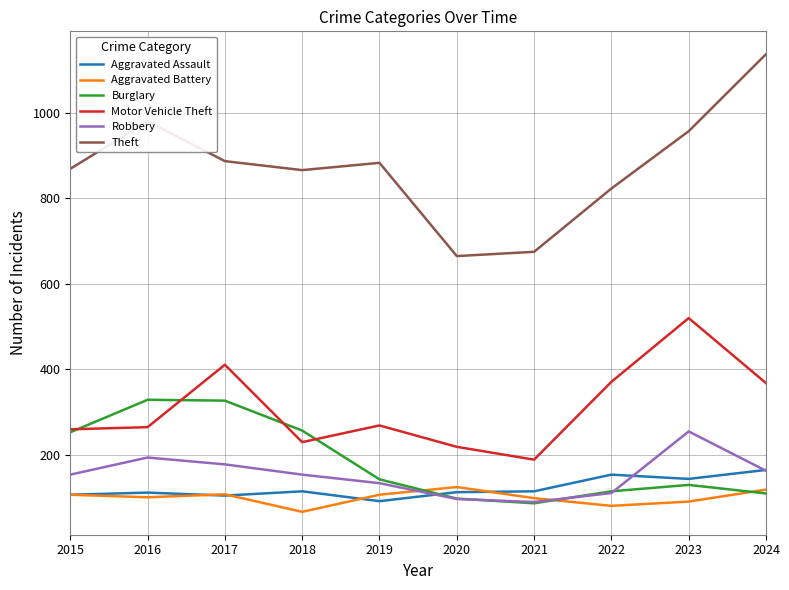

Which label corresponds to the smallest value in the chart?

2018